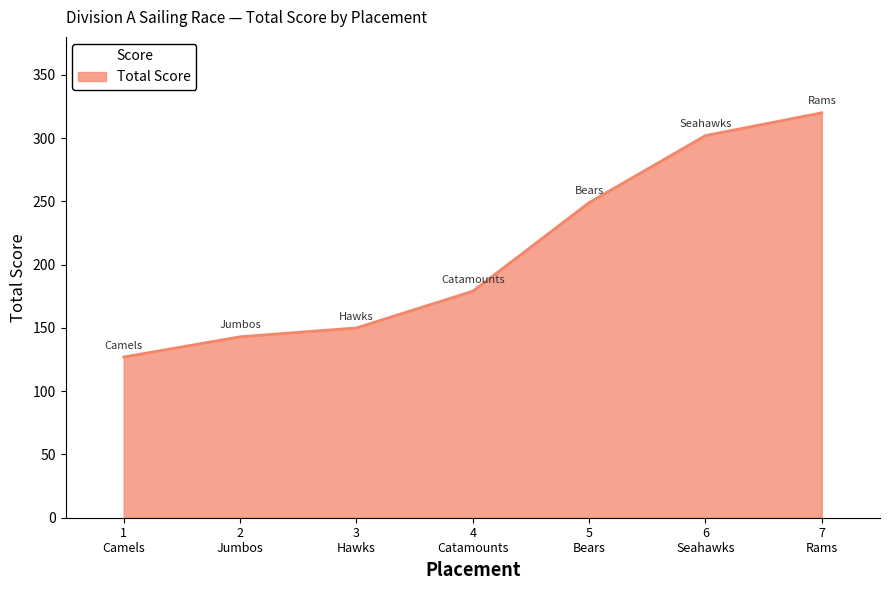

List the labels in order of value, smallest first.

1
Camels, 2
Jumbos, 3
Hawks, 4
Catamounts, 5
Bears, 6
Seahawks, 7
Rams